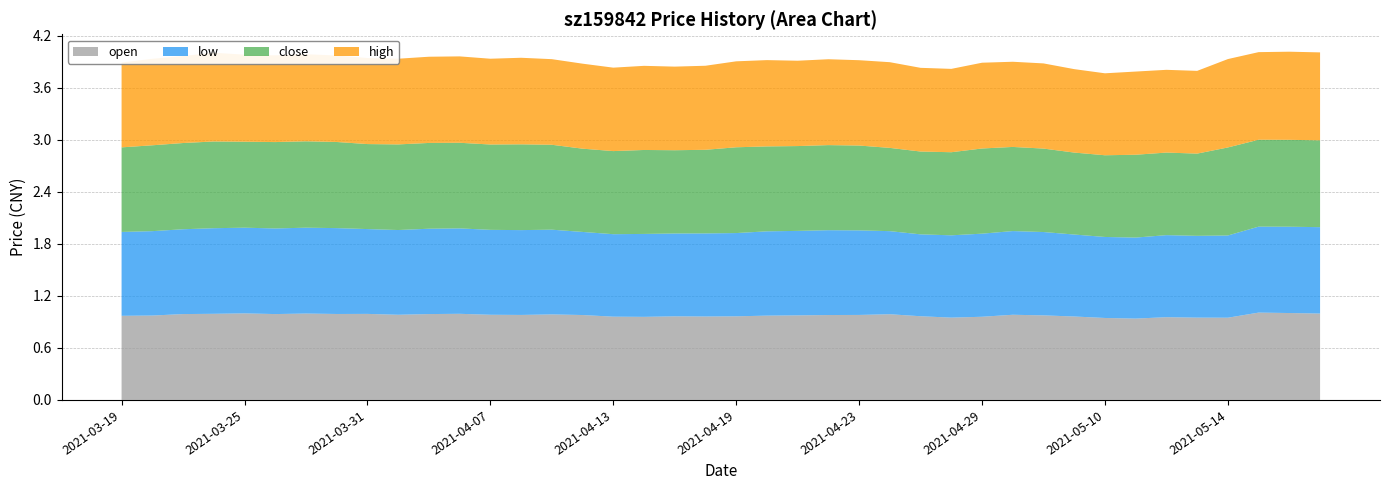

Reading right to left, what are all the values shown in this chart?

open: 1.0	1.0	1.0	0.9	0.9	1.0	0.9	0.9	1.0	1.0	1.0	1.0	0.9	1.0	1.0	1.0	1.0	1.0	1.0	1.0	1.0	1.0	1.0	1.0	1.0	1.0	1.0	1.0	1.0	1.0	1.0	1.0	1.0	1.0	1.0	1.0	1.0	1.0	1.0	1.0
low: 1.0	1.0	1.0	0.9	0.9	0.9	0.9	0.9	0.9	1.0	1.0	1.0	0.9	0.9	1.0	1.0	1.0	1.0	1.0	1.0	1.0	1.0	1.0	1.0	1.0	1.0	1.0	1.0	1.0	1.0	1.0	1.0	1.0	1.0	1.0	1.0	1.0	1.0	1.0	1.0
close: 1.0	1.0	1.0	1.0	0.9	1.0	1.0	0.9	0.9	1.0	1.0	1.0	1.0	1.0	1.0	1.0	1.0	1.0	1.0	1.0	1.0	1.0	1.0	1.0	1.0	1.0	1.0	1.0	1.0	1.0	1.0	1.0	1.0	1.0	1.0	1.0	1.0	1.0	1.0	1.0
high: 1.0	1.0	1.0	1.0	1.0	1.0	1.0	0.9	1.0	1.0	1.0	1.0	1.0	1.0	1.0	1.0	1.0	1.0	1.0	1.0	1.0	1.0	1.0	1.0	1.0	1.0	1.0	1.0	1.0	1.0	1.0	1.0	1.0	1.0	1.0	1.0	1.0	1.0	1.0	1.0